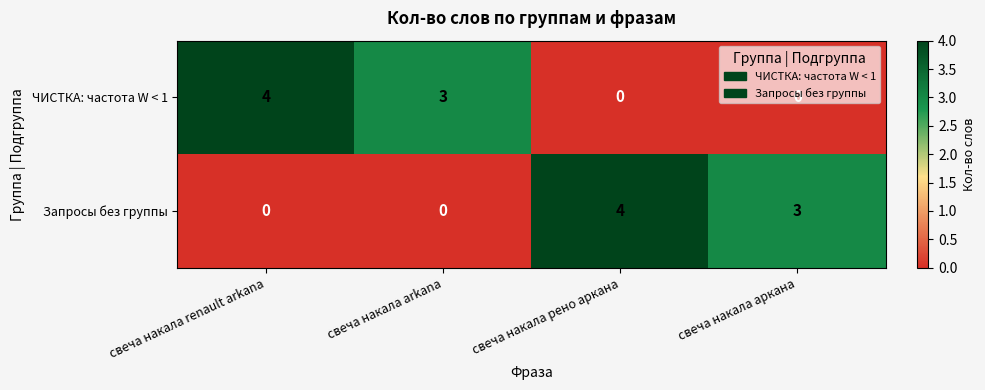

True or false: Запросы без группы has a value of -3 at свеча накала renault arkana.

False